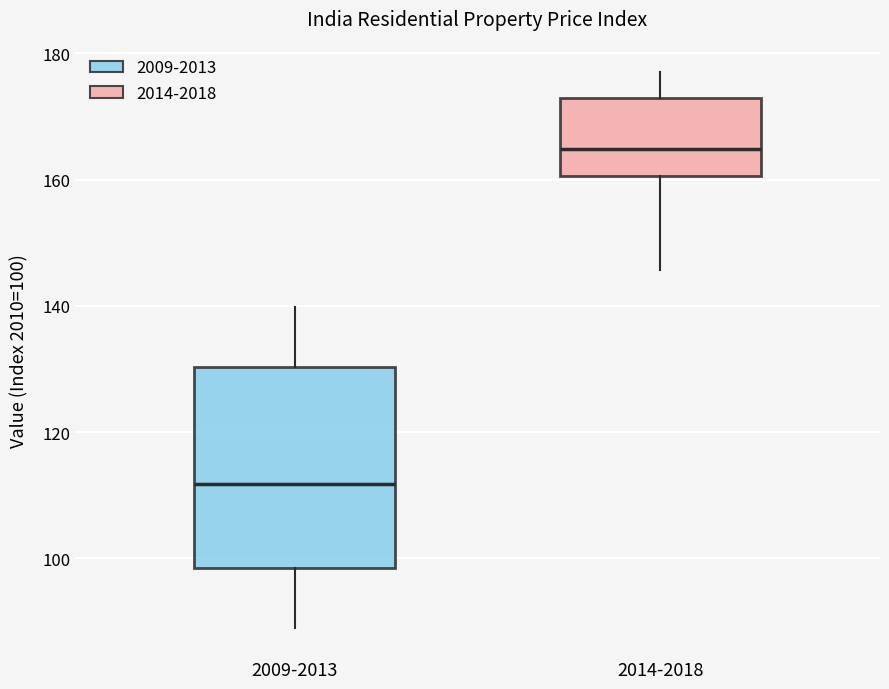

Reading left to right, transcribe this box plot: for each box, give where its median line is, the range the box spans, and where its two whiskers end, as read against the y-axis. The values are not printed on the chart, so give them approximately, as read against the axis.

2009-2013: median 112, box 98 to 130, whiskers 88 to 140
2014-2018: median 164, box 160 to 172, whiskers 146 to 178